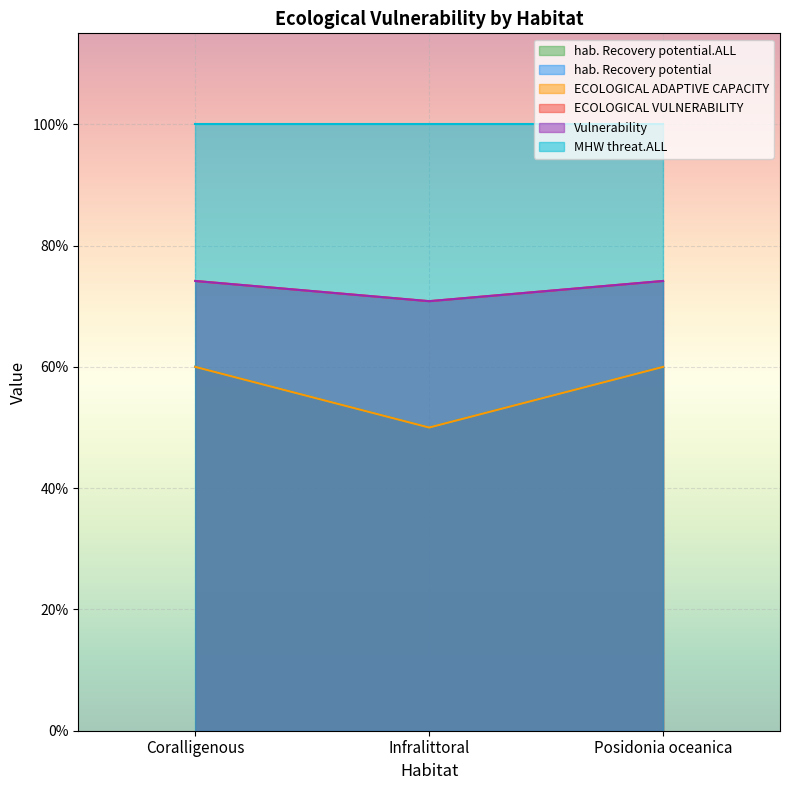

True or false: hab. Recovery potential has a value of 0.6 at Coralligenous.

True